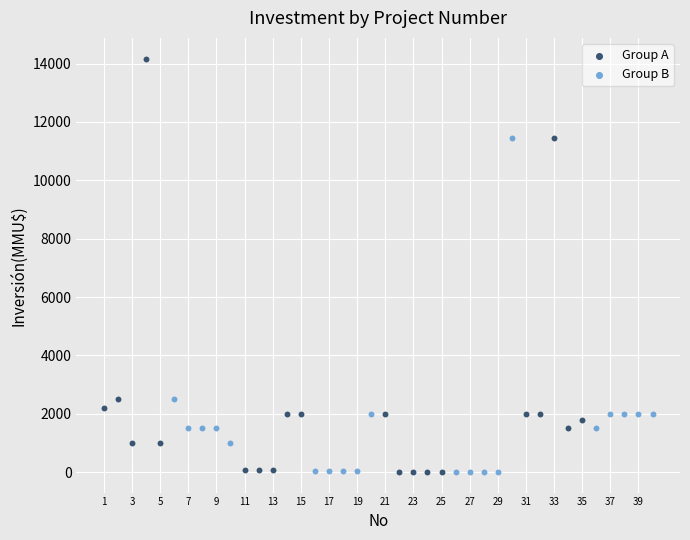

Which series reaches the maximum Y coordinate?

Group A